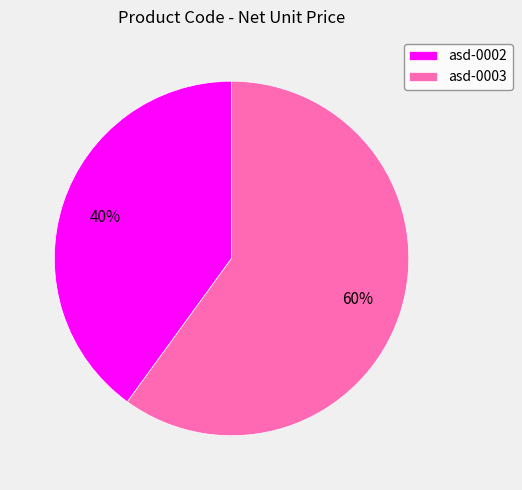

To the nearest percent, what percentage of the pie is asd-0003?

60%